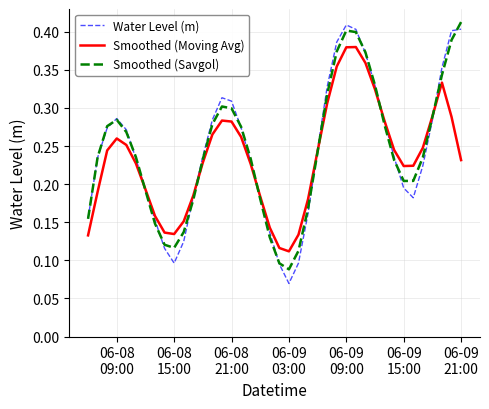

Count the number of categories in the chart.

40